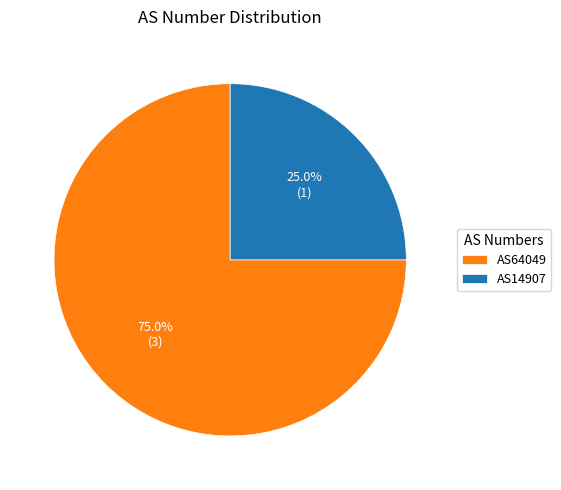

Between AS14907 and AS64049, which is larger?

AS64049